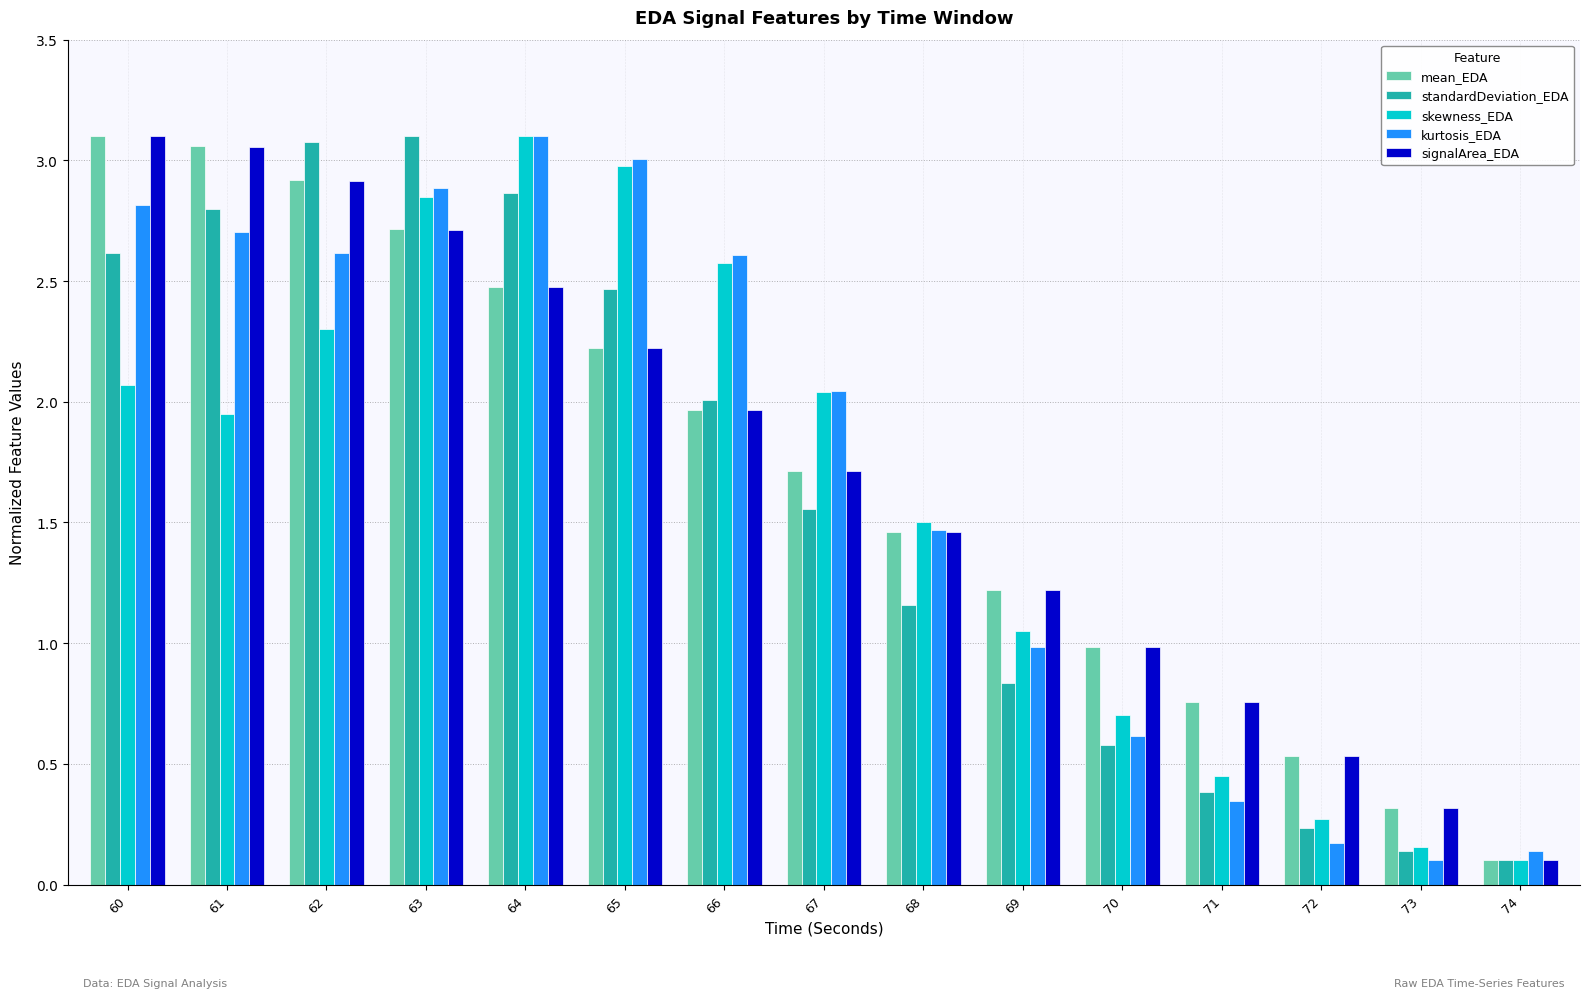

Where is mean_EDA nearest to the value 1?

70